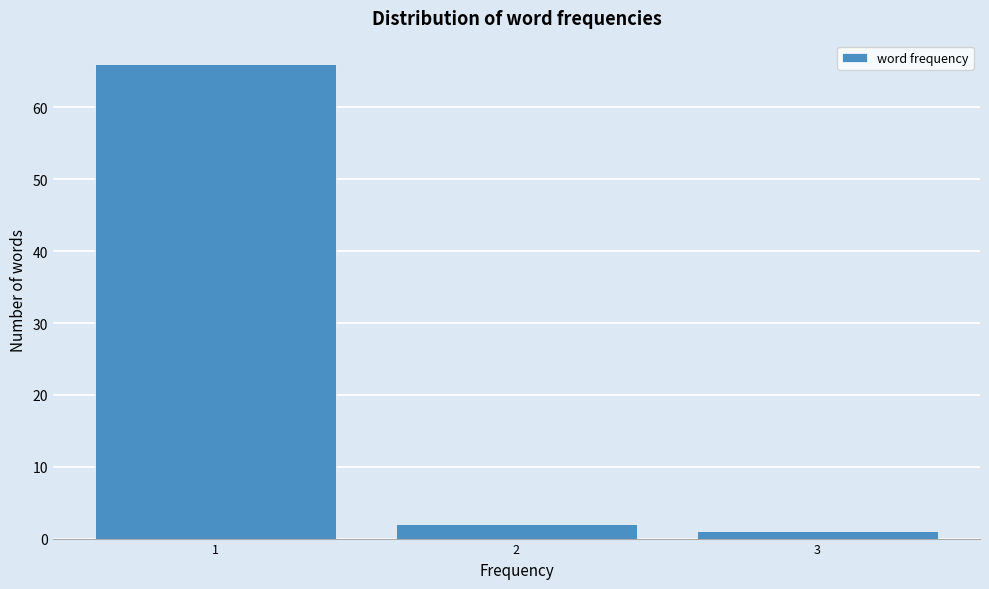

What is the height of the bar covering 1.5 to 2.5 on the x-axis? The values are not printed on the chart, so give them approximately, as read against the axis.

2